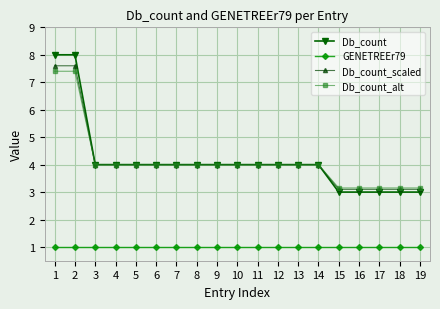

Count the Db_count values in the range 3 to 4.

17